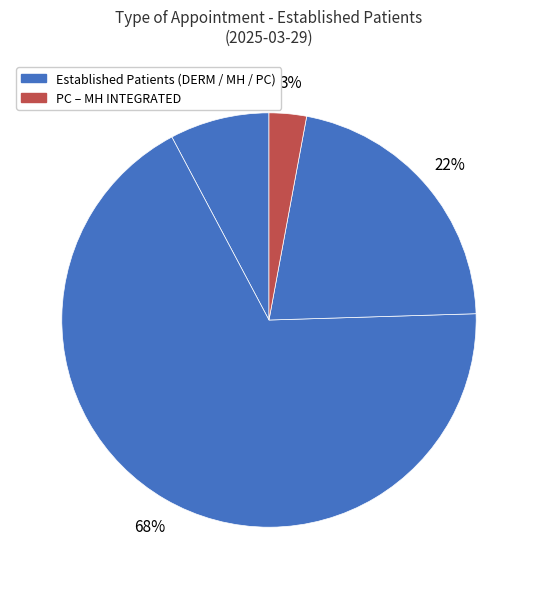

How many slices are in this pie chart?

4